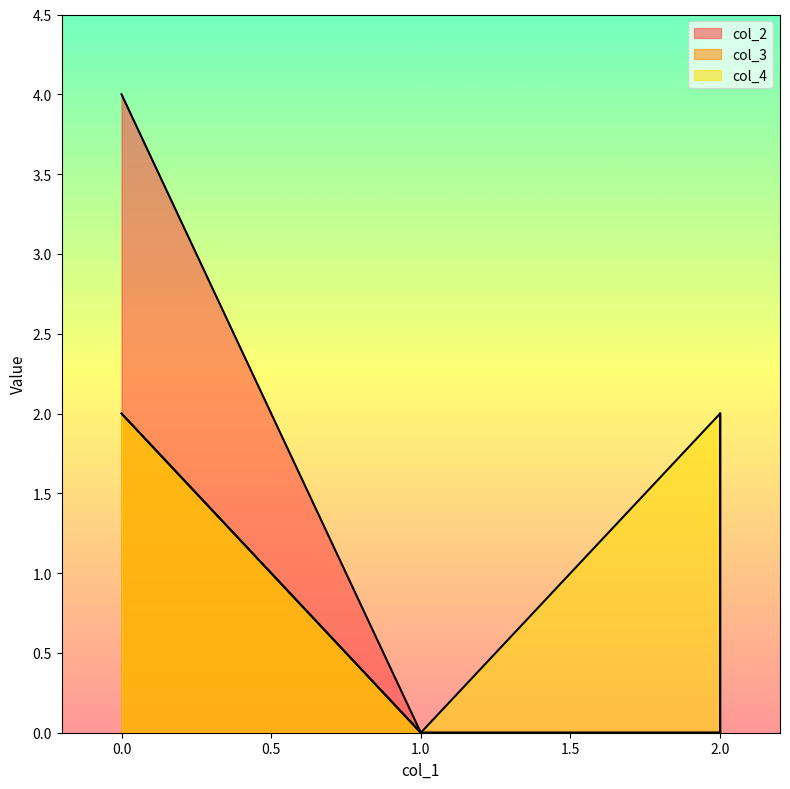

How many positive values does the col_2 series have?

1